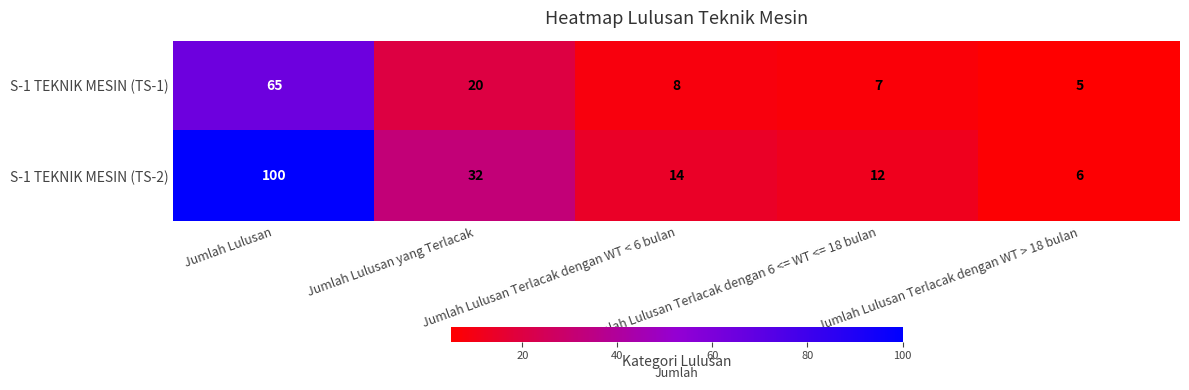

Which series has the largest total across all categories?

S-1 TEKNIK MESIN (TS-2)